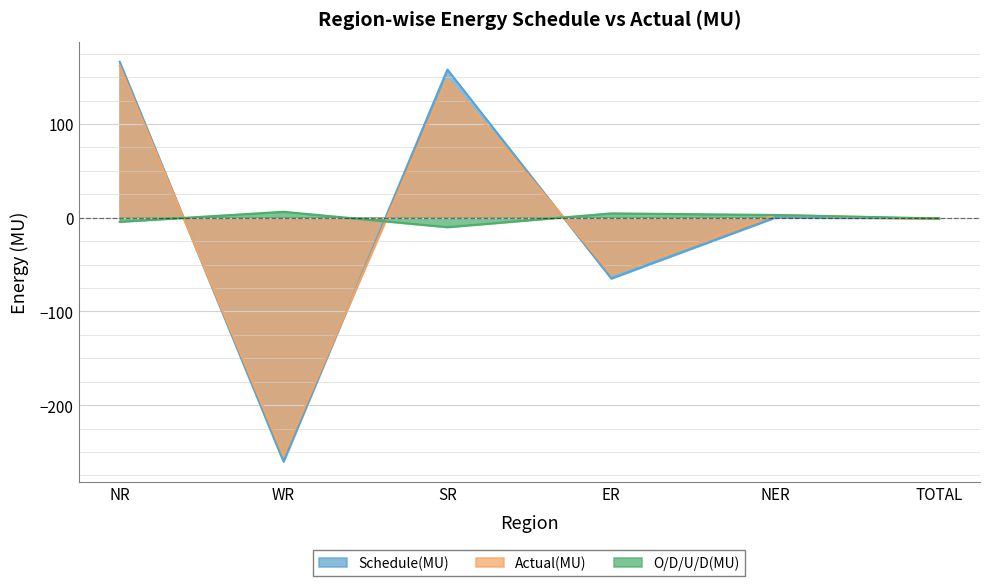

Reading left to right, what are all the values shown in this chart?

Schedule(MU): 166.4	-260.3	158.1	-64.9	0.1	-0.6
Actual(MU): 161.9	-254.0	148.0	-60.3	2.9	-1.4
O/D/U/D(MU): -4.4	6.3	-10.1	4.6	2.9	-0.8